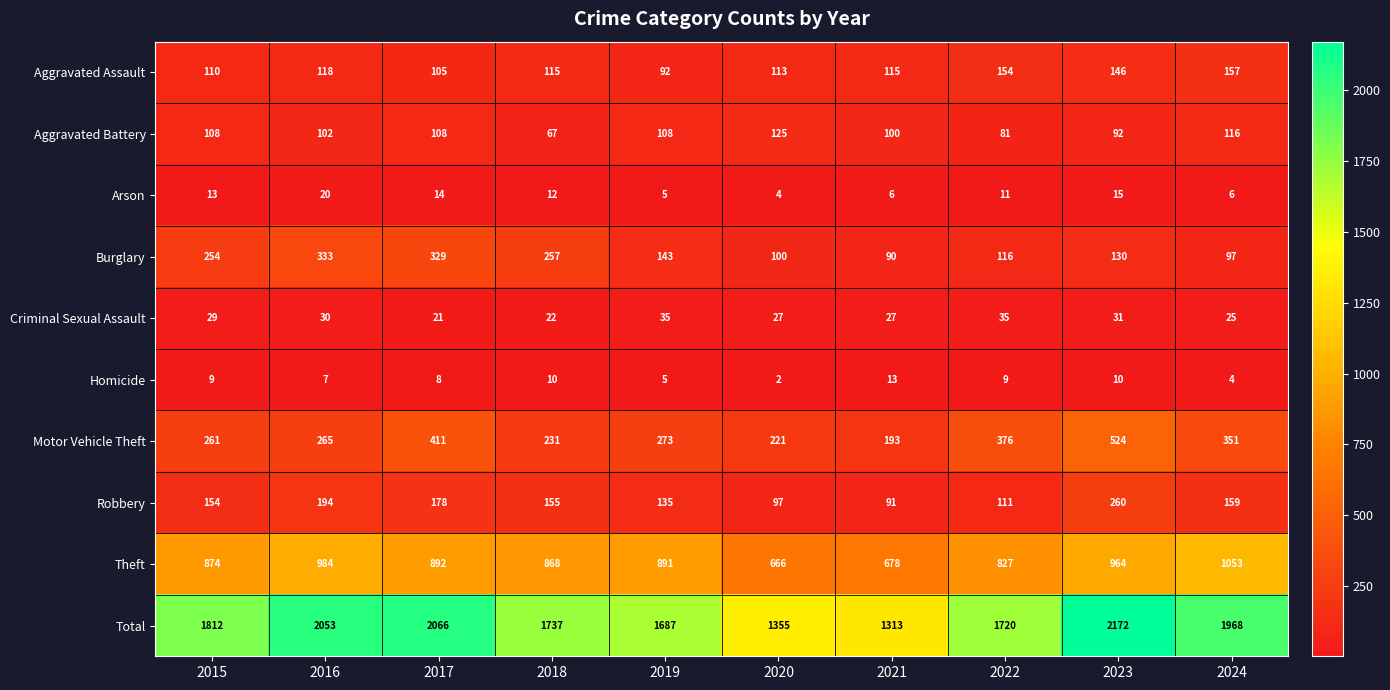

What is the difference between the Burglary values at 2021 and 2023?

40